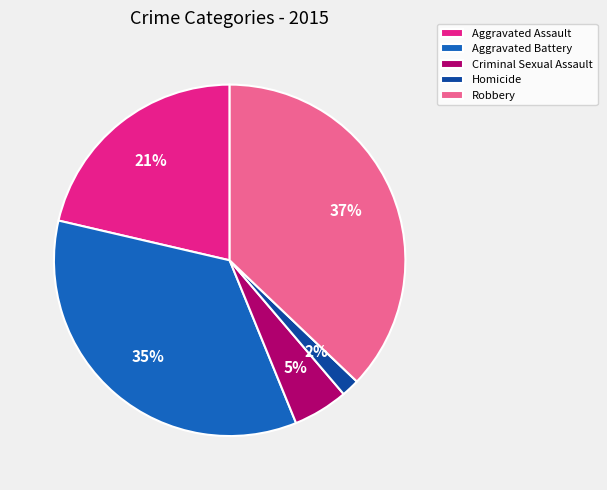

Does Homicide account for over 50% of the chart?

No